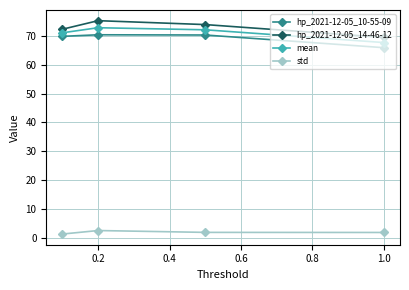

True or false: hp_2021-12-05_10-55-09 and hp_2021-12-05_14-46-12 intersect in this chart.

False